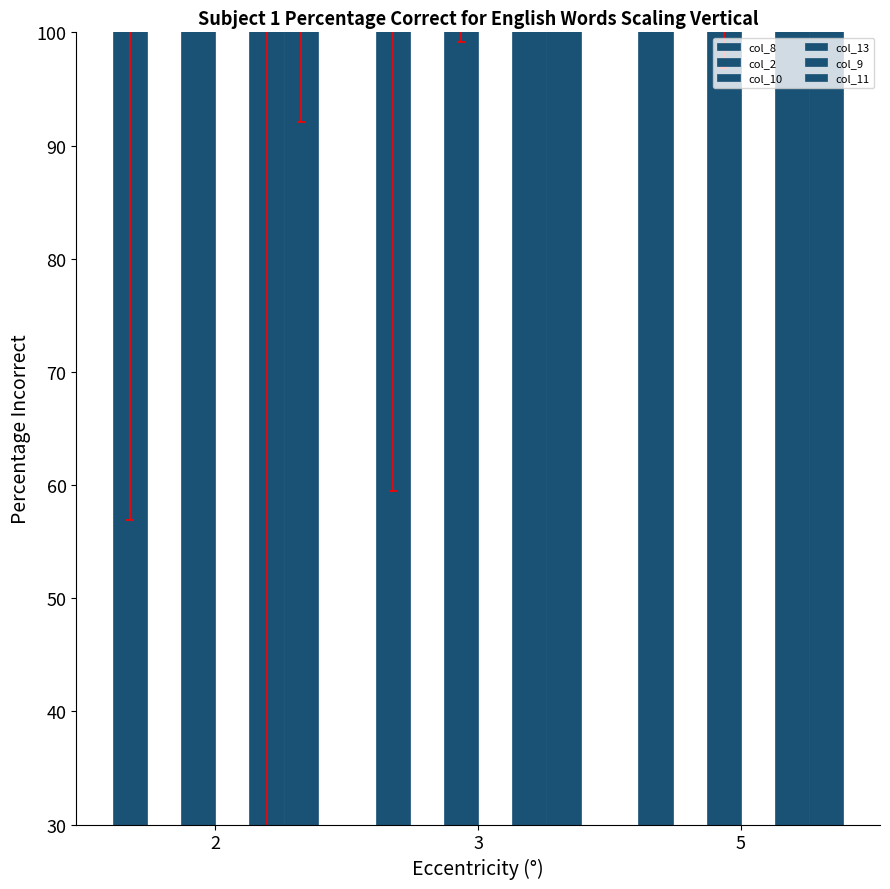

Rank the series at 2 from lowest to highest value.

col_13, col_2, col_9, col_11, col_10, col_8